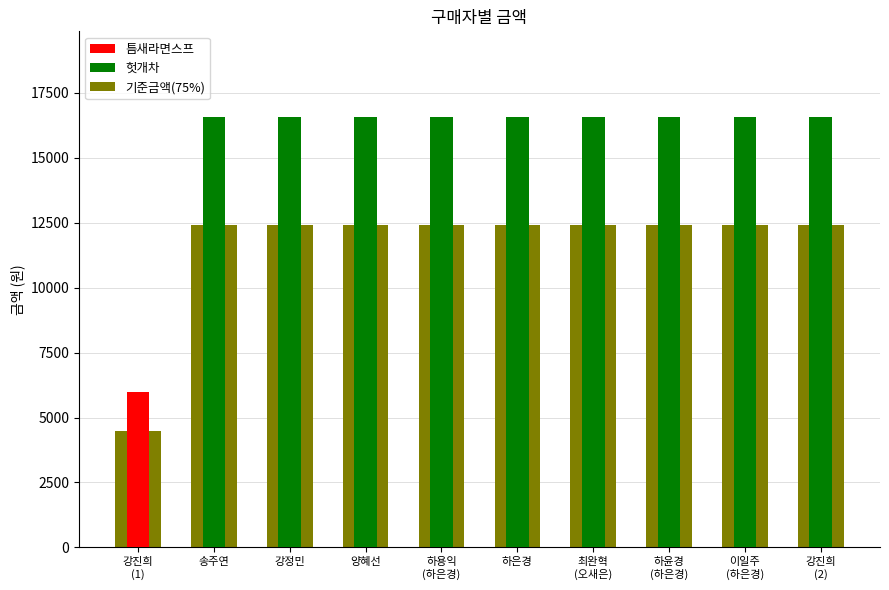

Between 송주연 and 최완혁
(오새은), which is larger?

송주연